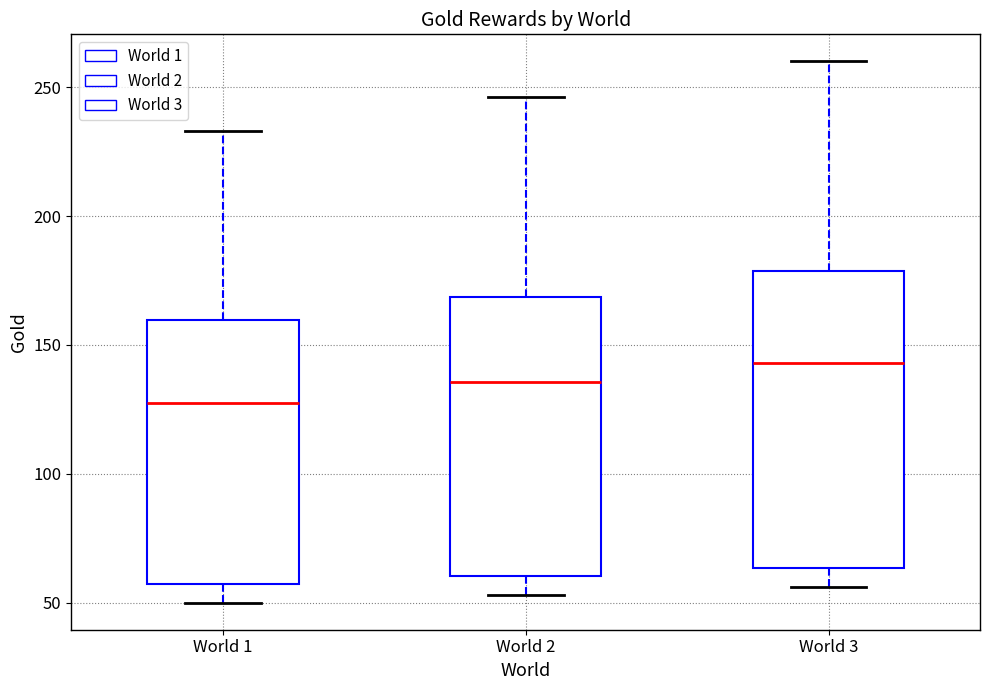

Which box is the tallest, from its lower edge to its upper edge?

World 3